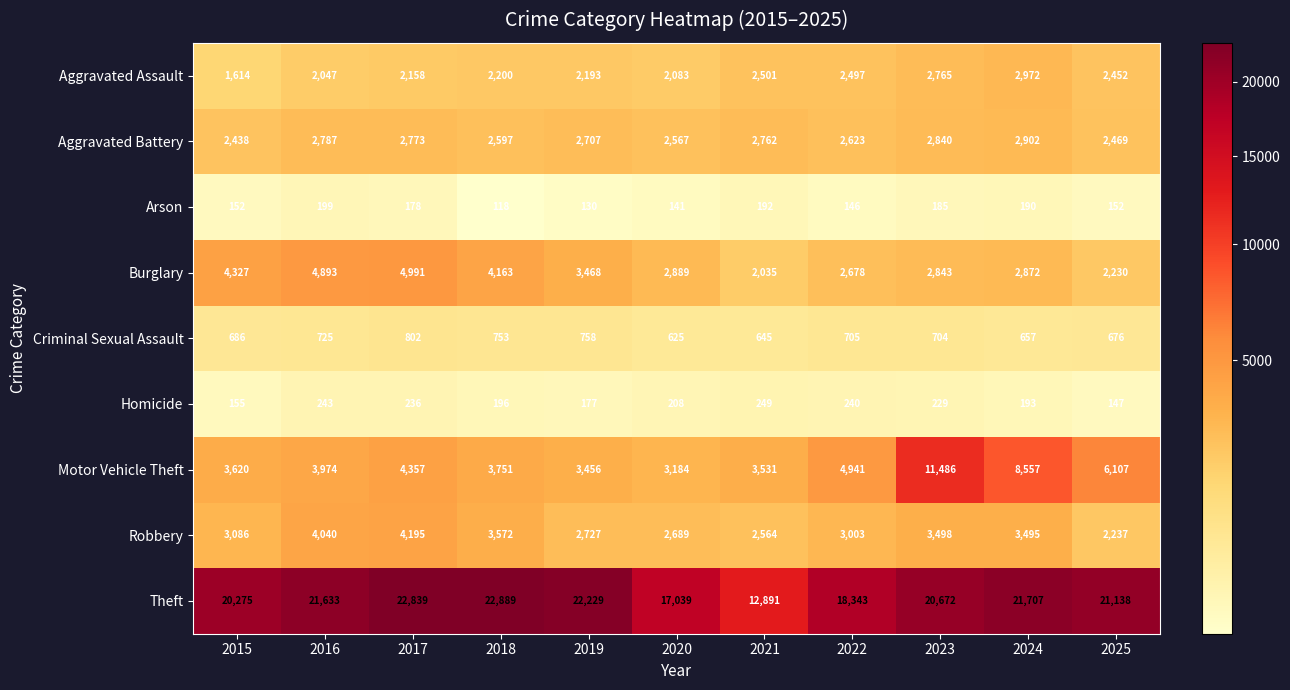

Rank the categories by Burglary value from highest to lowest.

2017, 2016, 2015, 2018, 2019, 2020, 2024, 2023, 2022, 2025, 2021